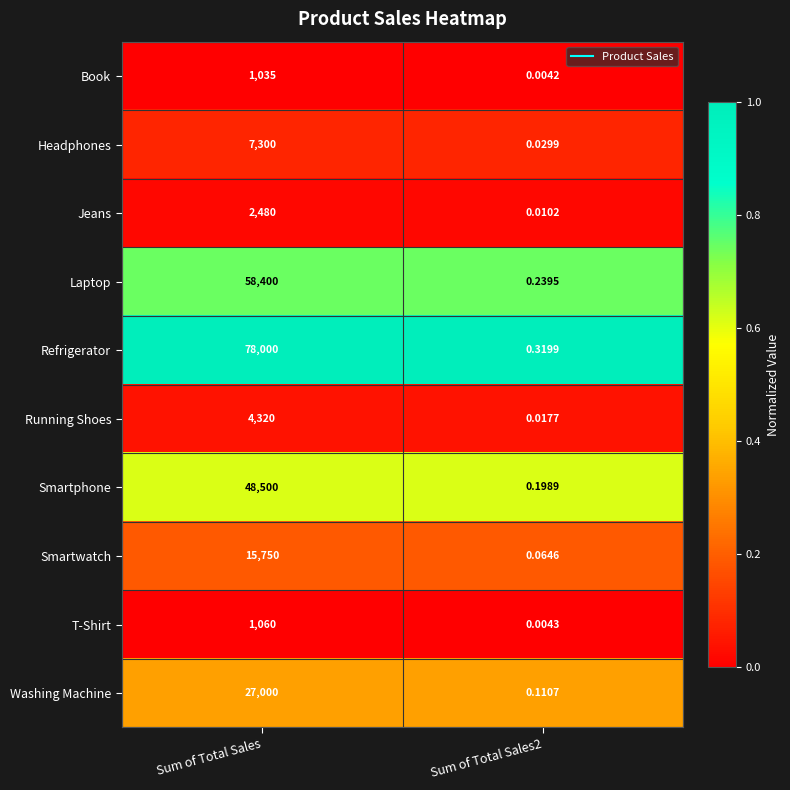

Rank the series at Sum of Total Sales2 from lowest to highest value.

Book, T-Shirt, Jeans, Running Shoes, Headphones, Smartwatch, Washing Machine, Smartphone, Laptop, Refrigerator